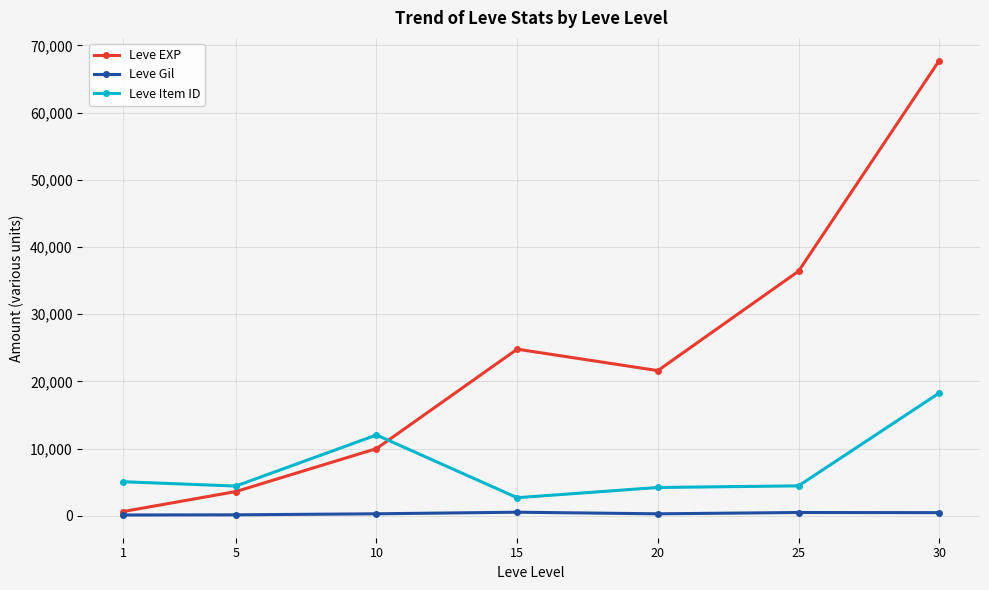

Which series ends up on top after the final intersection of Leve EXP and Leve Item ID?

Leve EXP